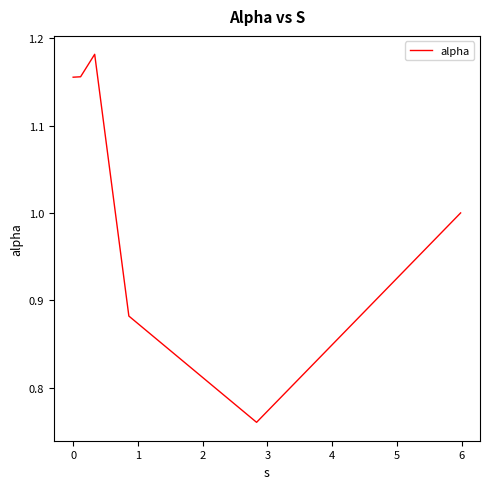

True or false: there are more than 2 points higher than both neighbors.

False